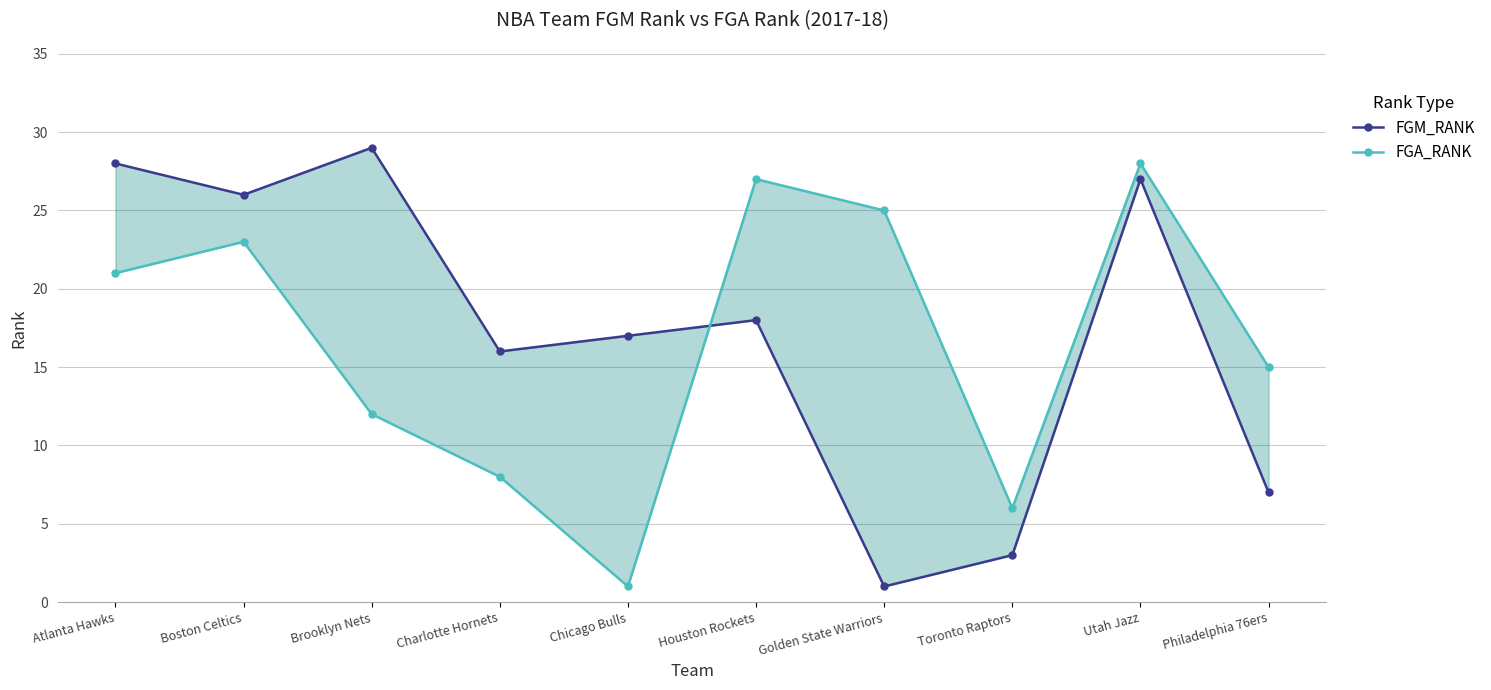

Rank the series by their maximum value, from lowest to highest.

FGA_RANK, FGM_RANK